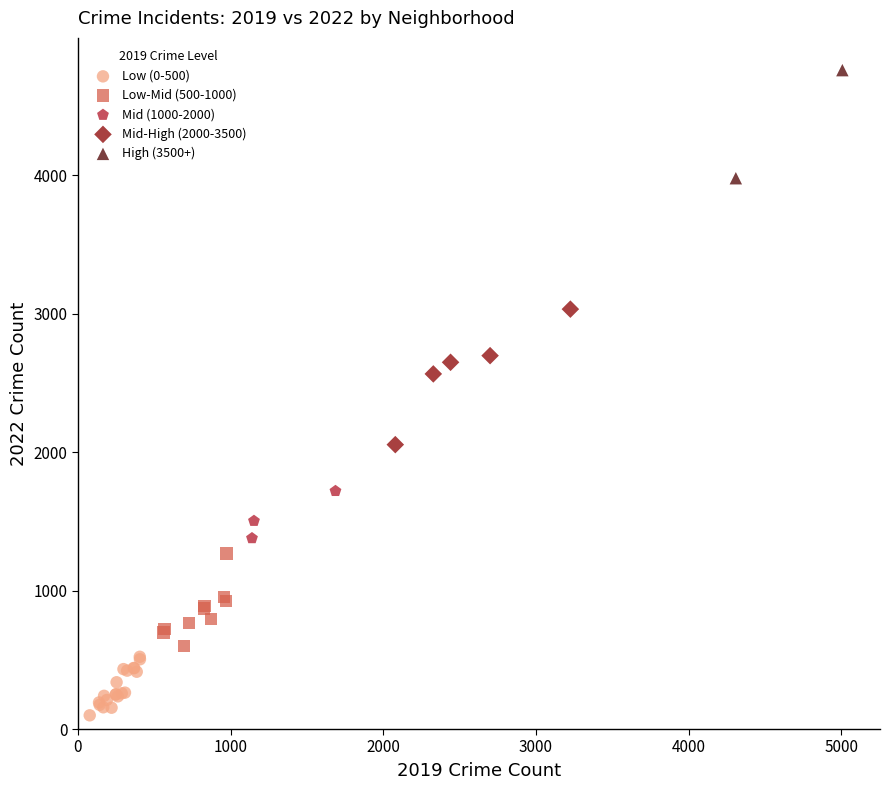

Which series reaches the maximum Y coordinate?

High (3500+)